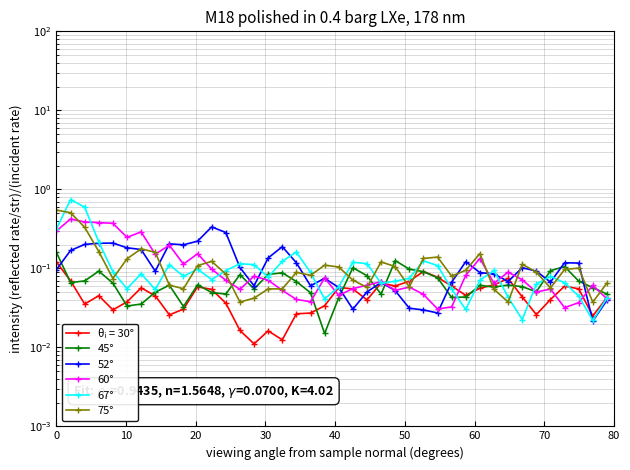

What is the average value of the 75° series?

0.1